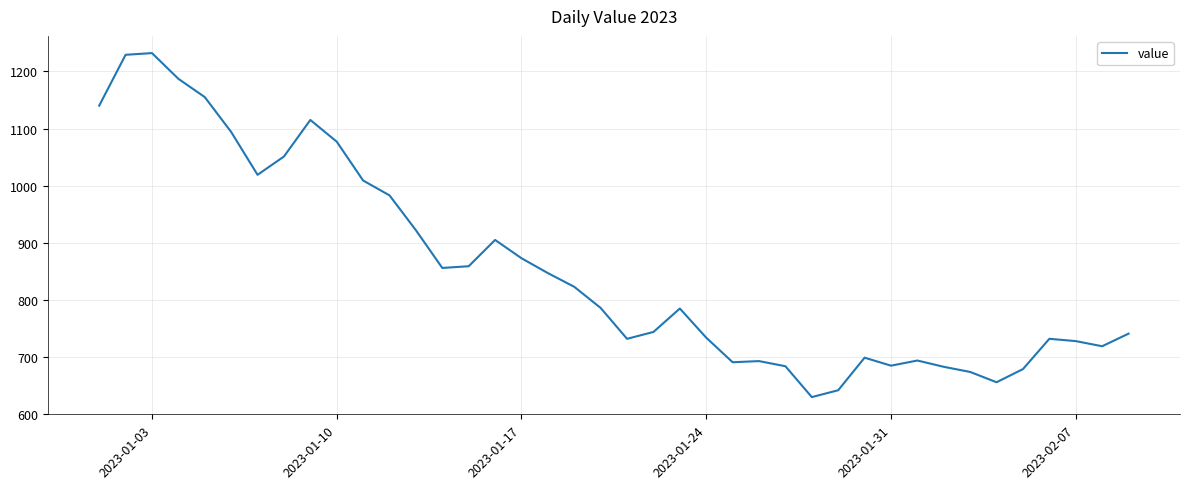

What is the maximum value shown in the chart?

1232